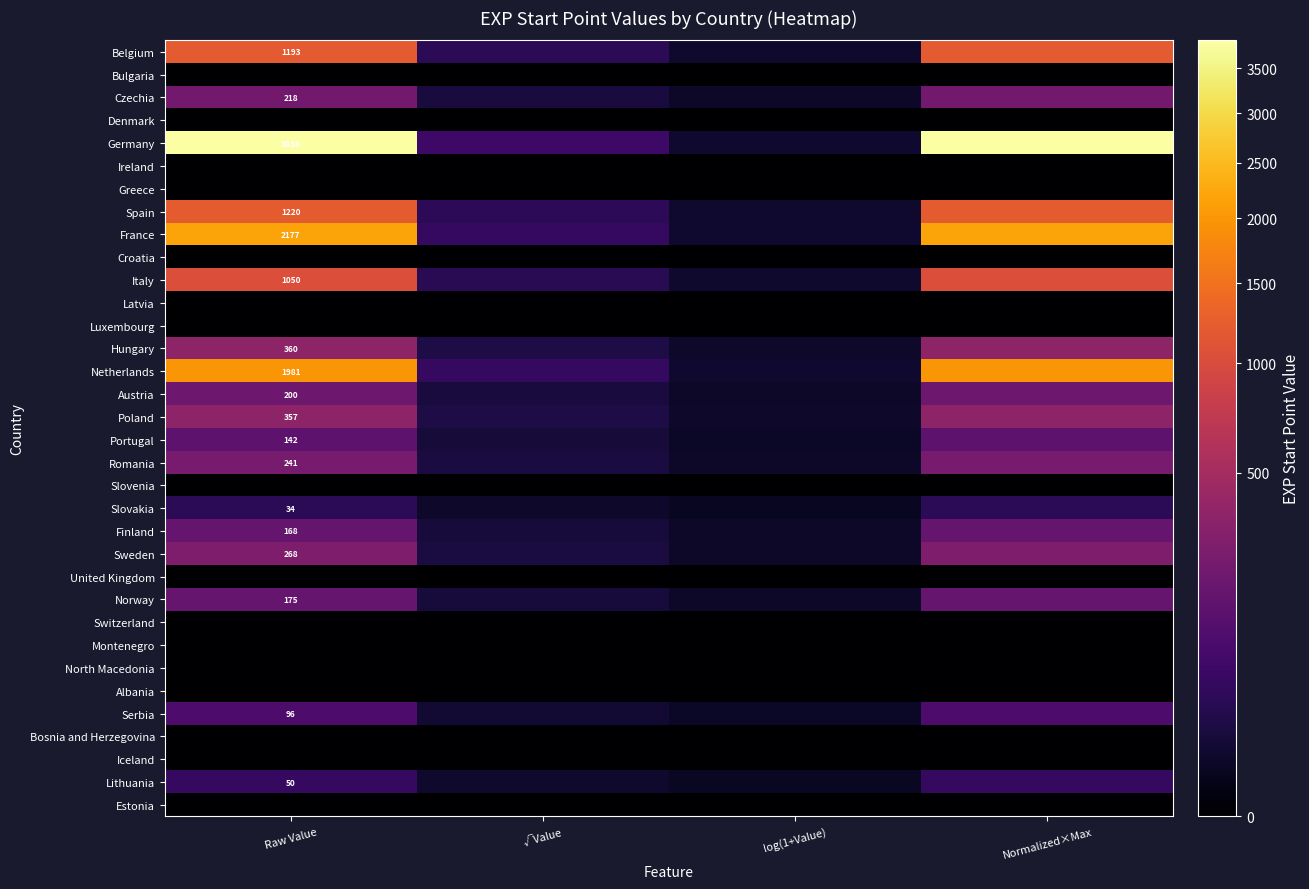

At which category does the chart reach its minimum across all series?

Raw Value